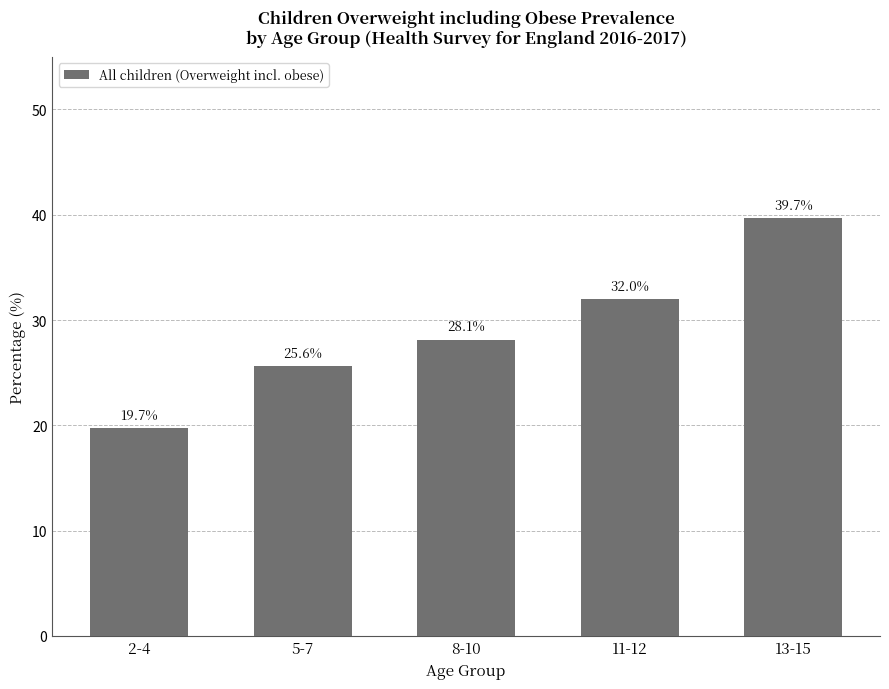

Reading left to right, list all the values displayed in this chart.

2-4=19.7	5-7=25.6	8-10=28.1	11-12=32.0	13-15=39.7